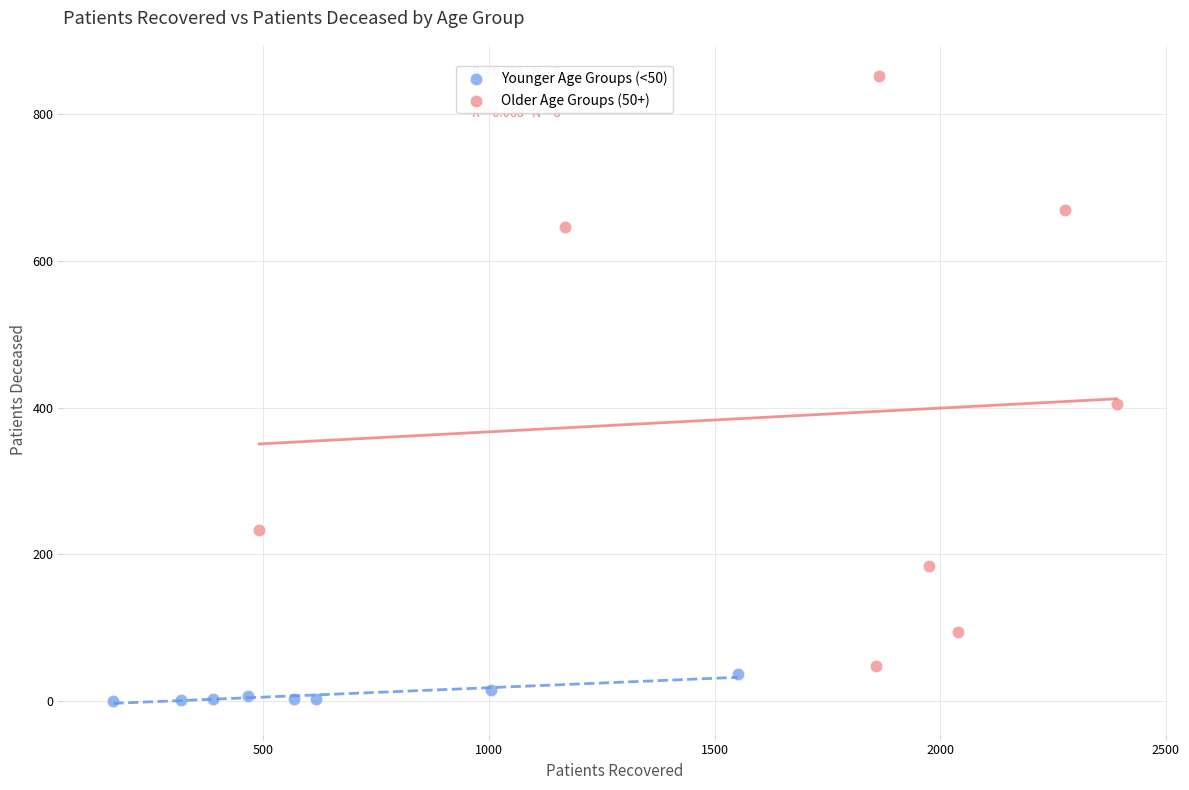

Which series contains the highest Y value?

Older Age Groups (50+)